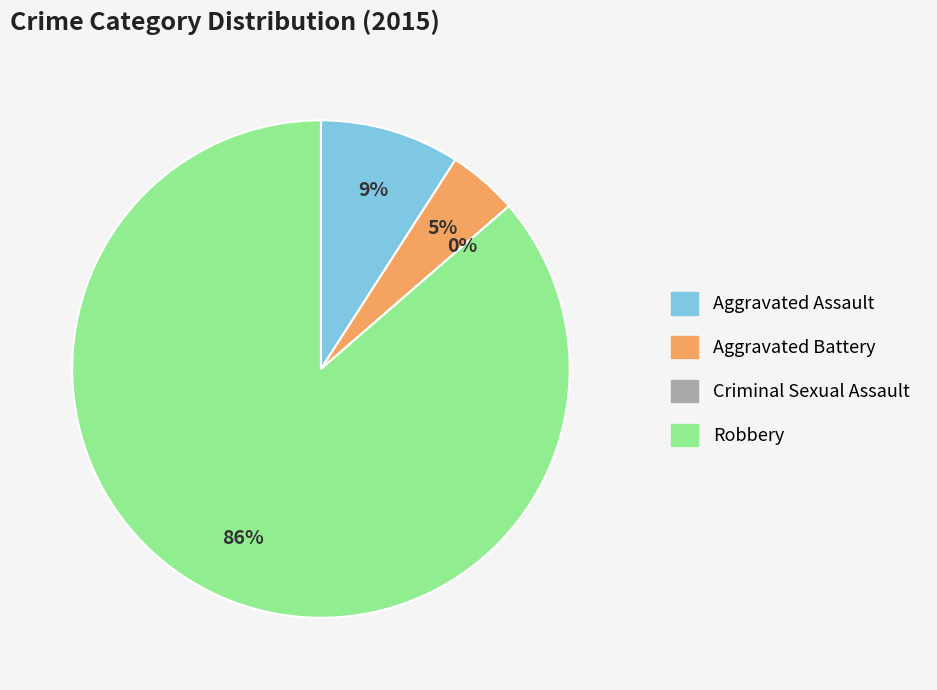

Which category has the biggest portion of the pie?

Robbery